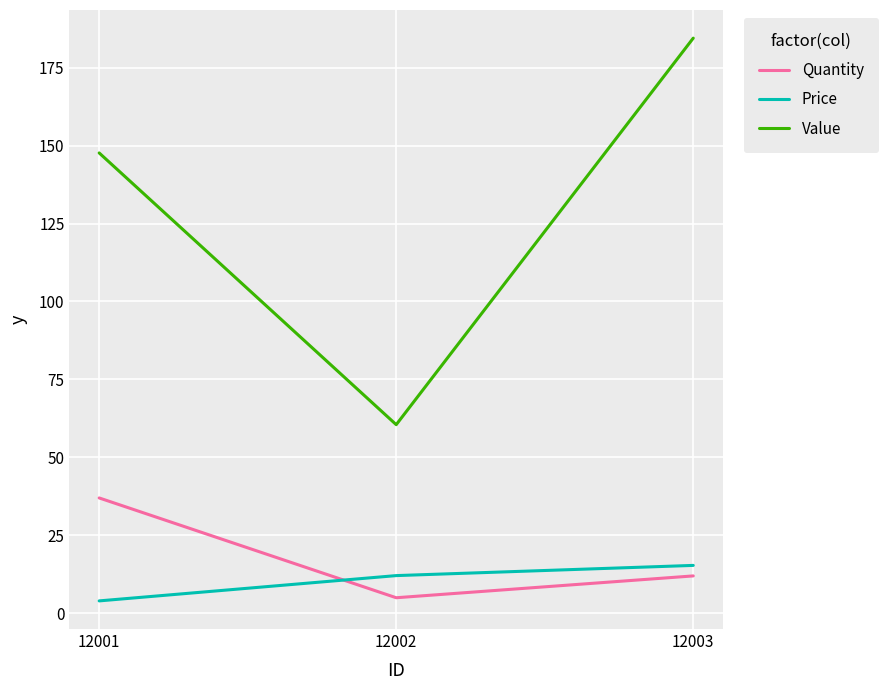

Which label corresponds to the largest value in the chart?

12003